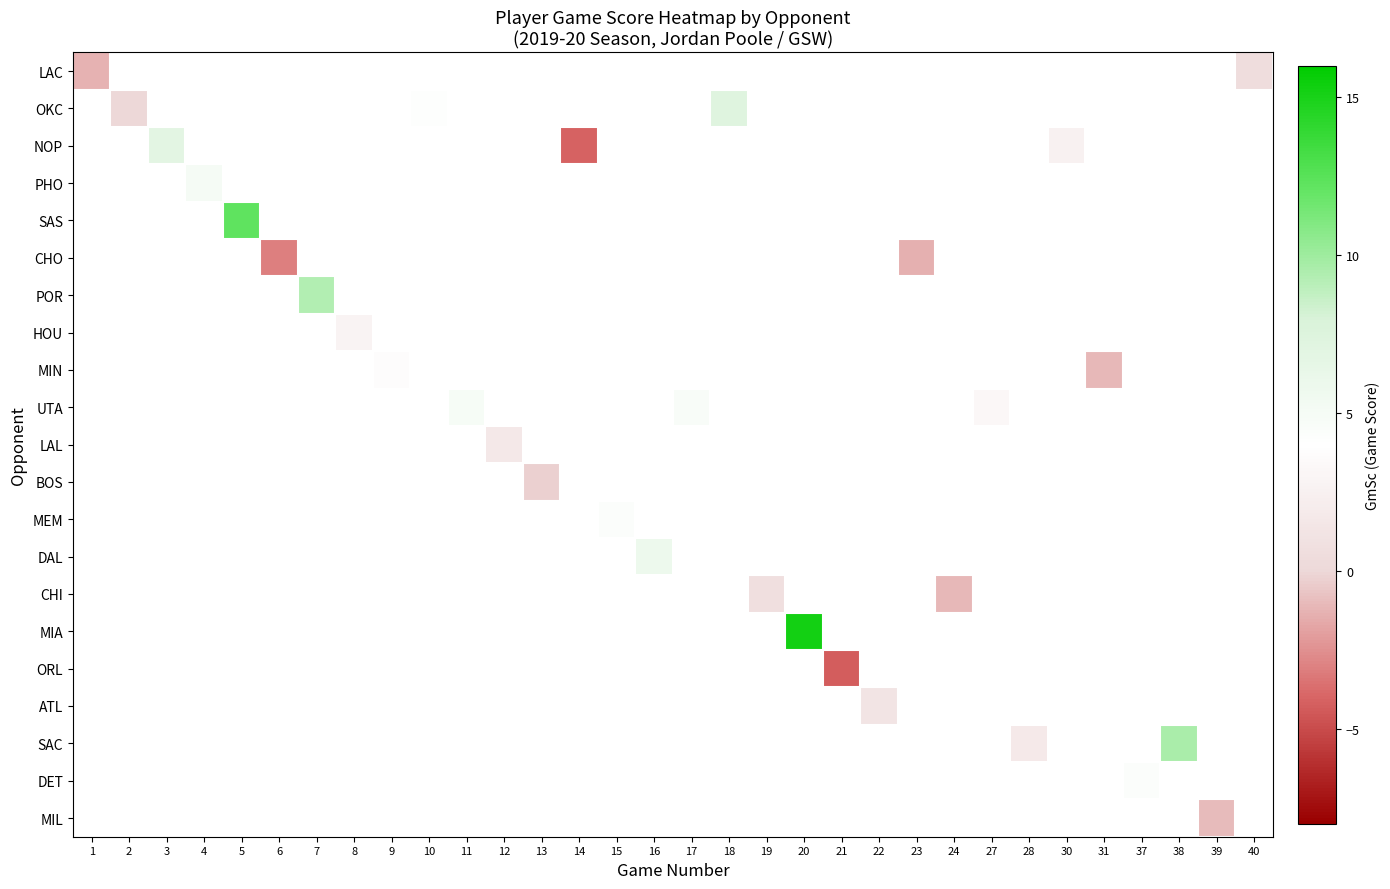

At which label does OKC reach its minimum?

1